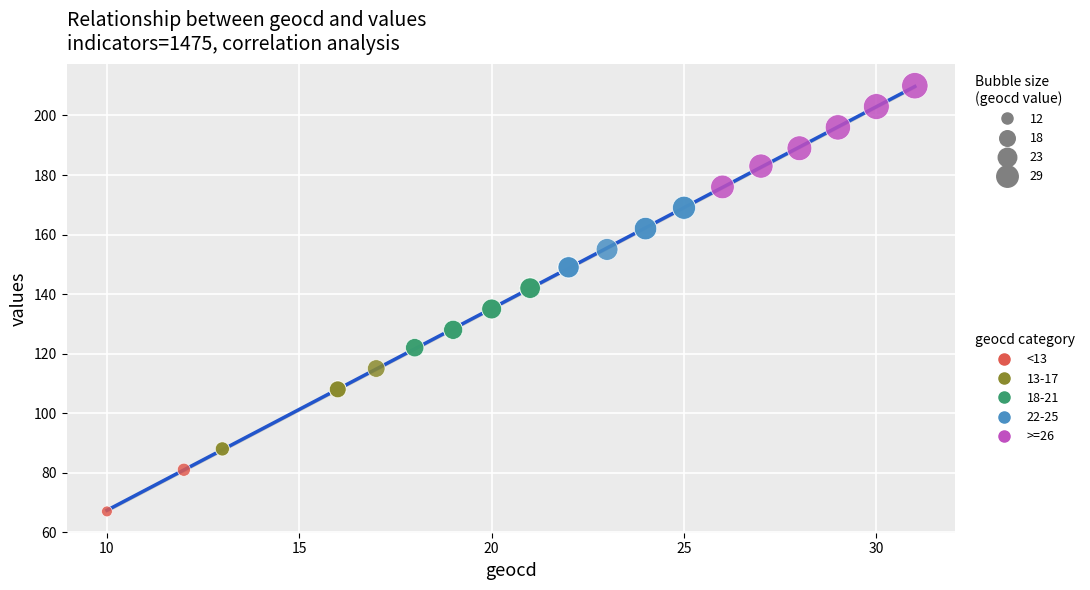

Which series has the widest spread of Y values?

>=26